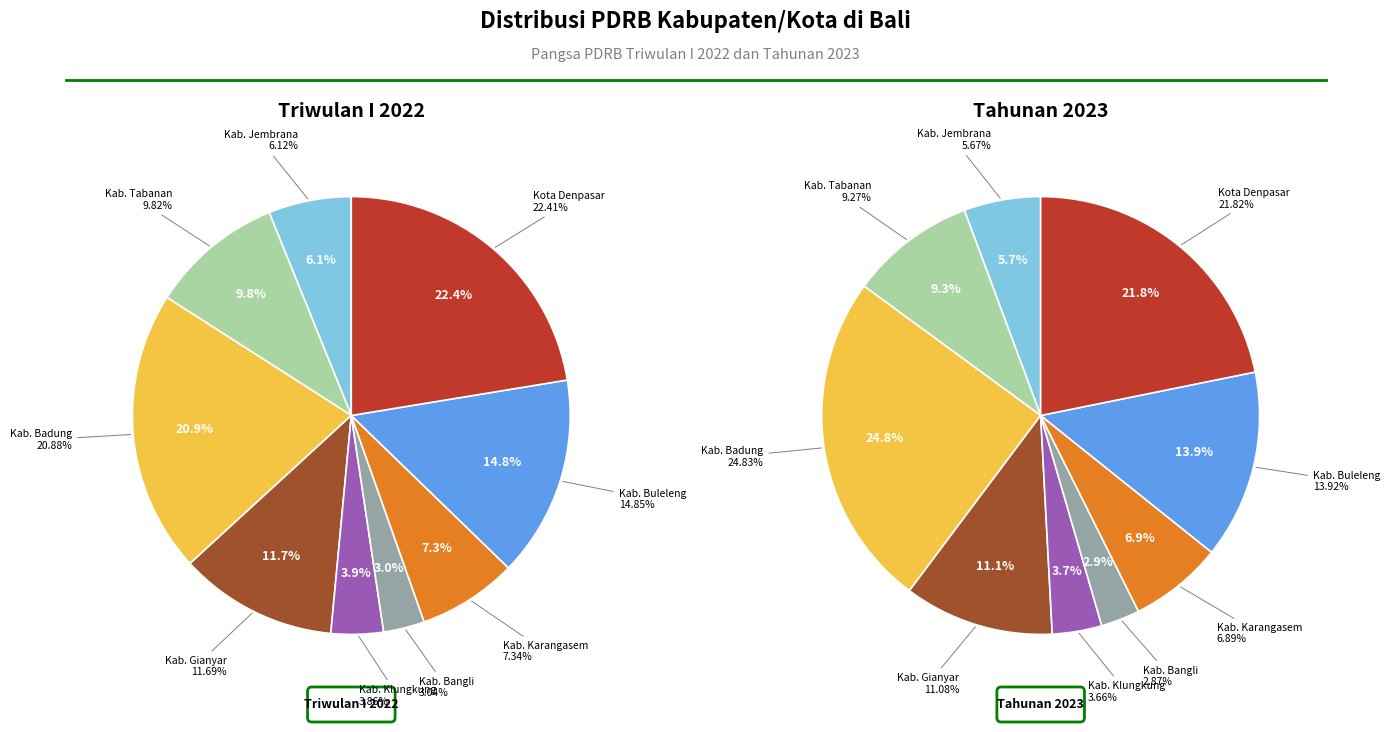

How many segments does this pie chart have?

9